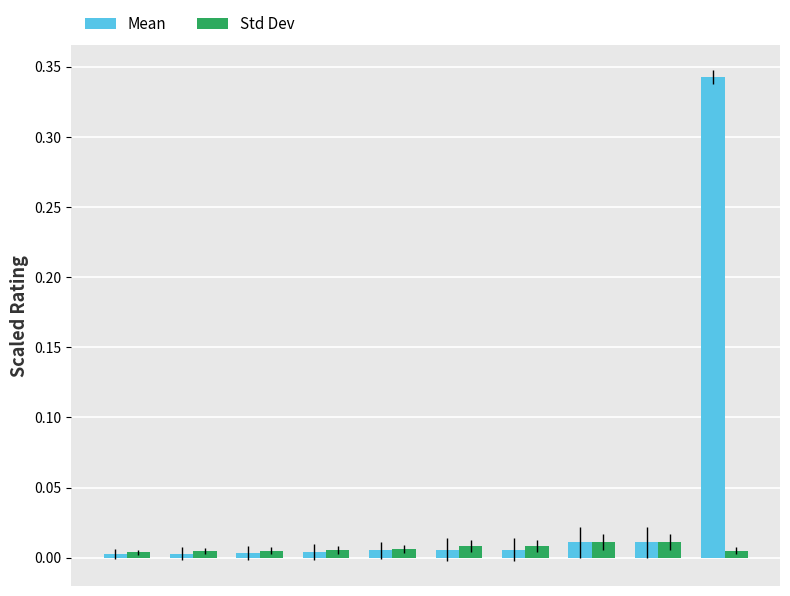

Which series has the largest total across all categories?

Mean